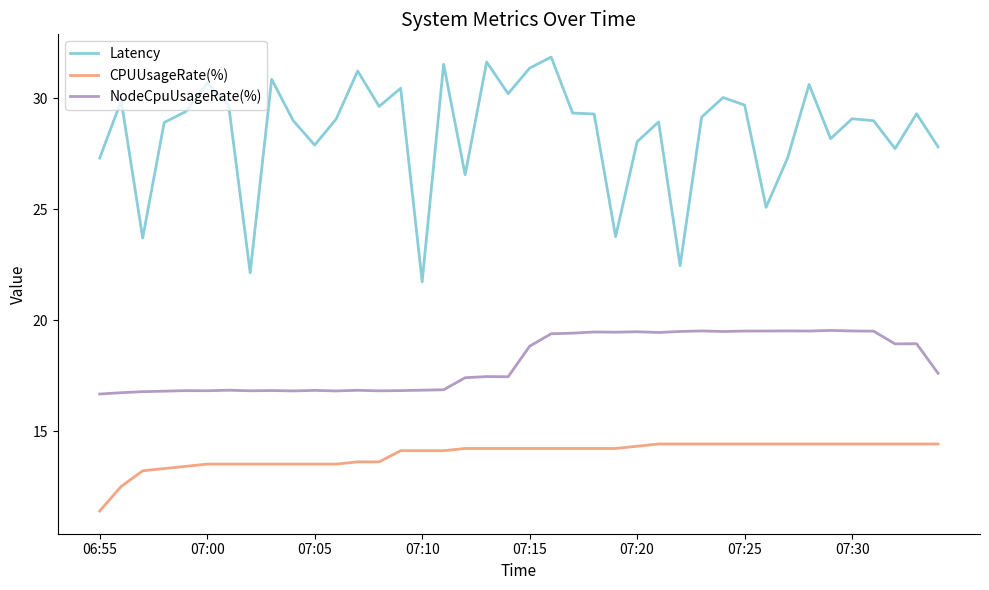

True or false: Latency and NodeCpuUsageRate(%) cross at least once.

False